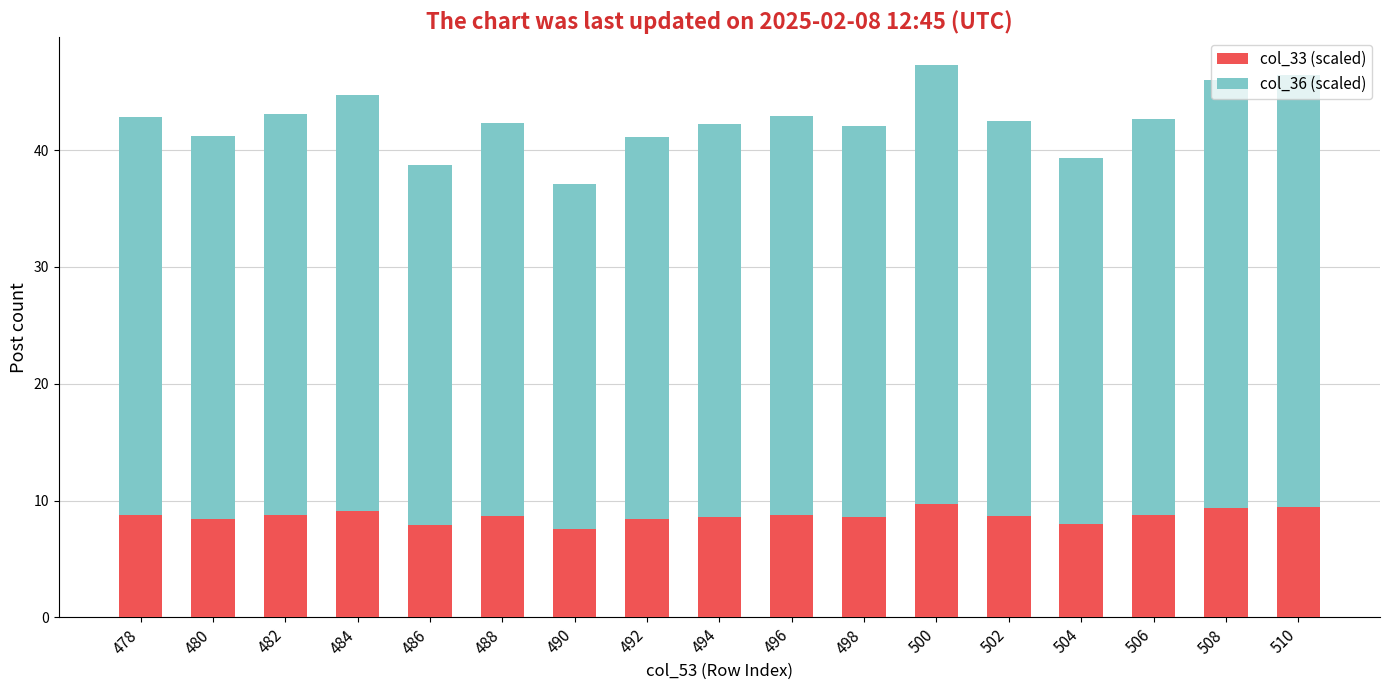

How many bars are there in total?

17